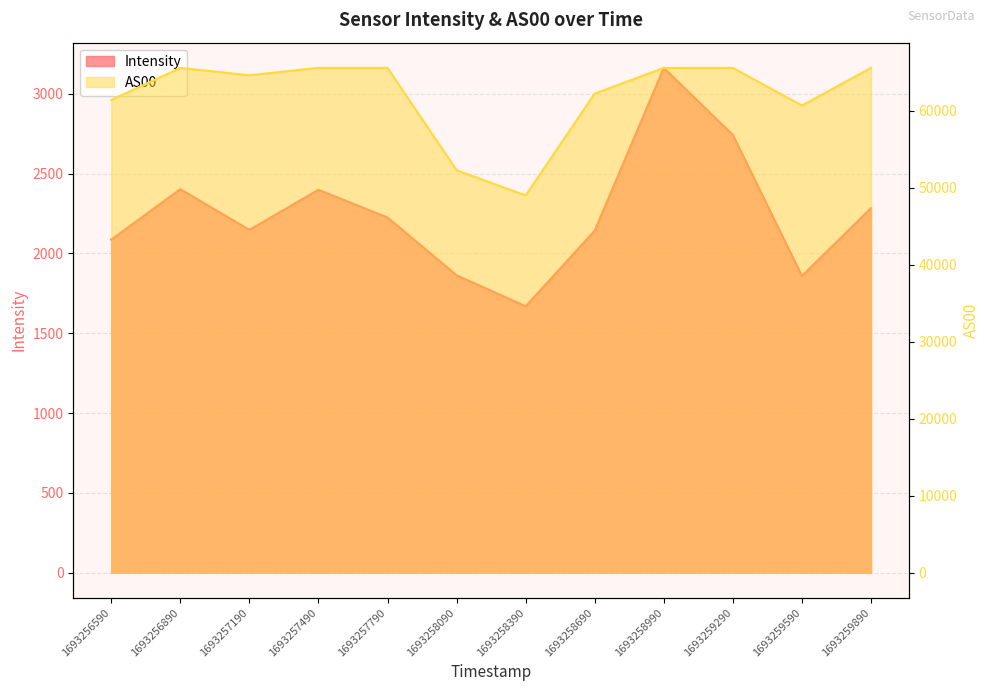

True or false: AS00 and Intensity cross at least once.

False